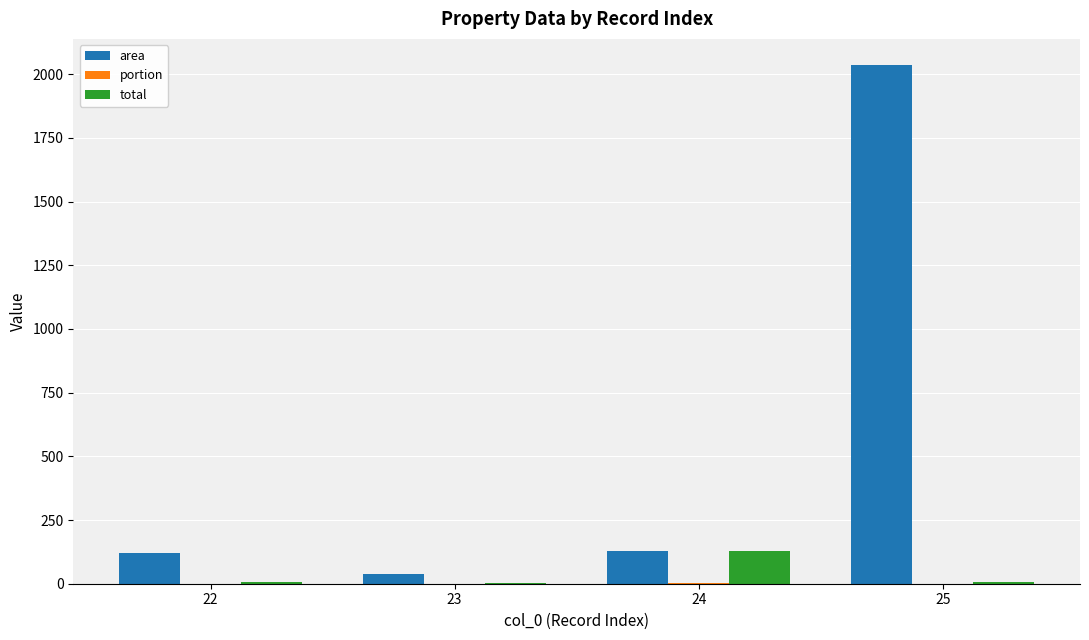

What is the maximum value for area?

2037.0